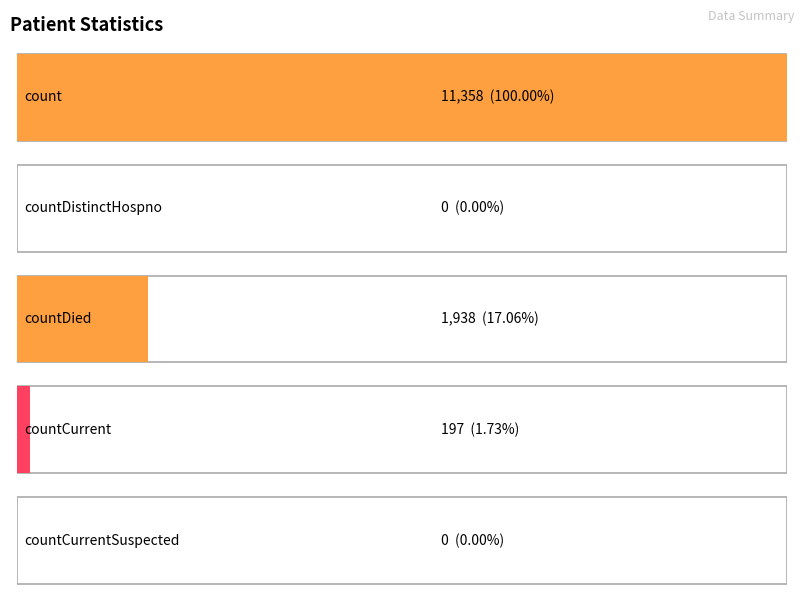

Which has a higher value, countCurrent or countCurrentSuspected?

countCurrent